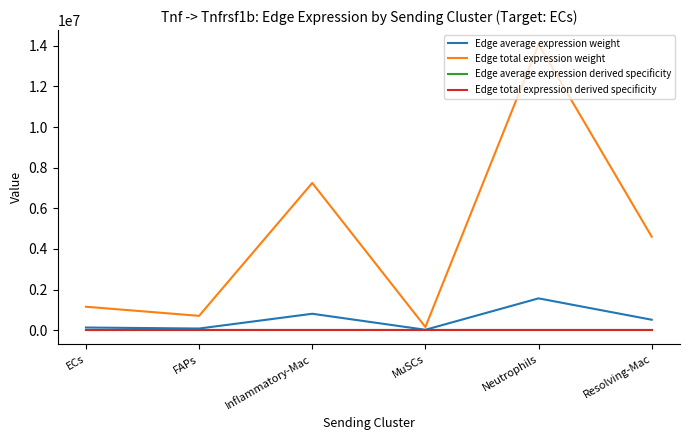

At which category is the sum across all series the highest?

Neutrophils